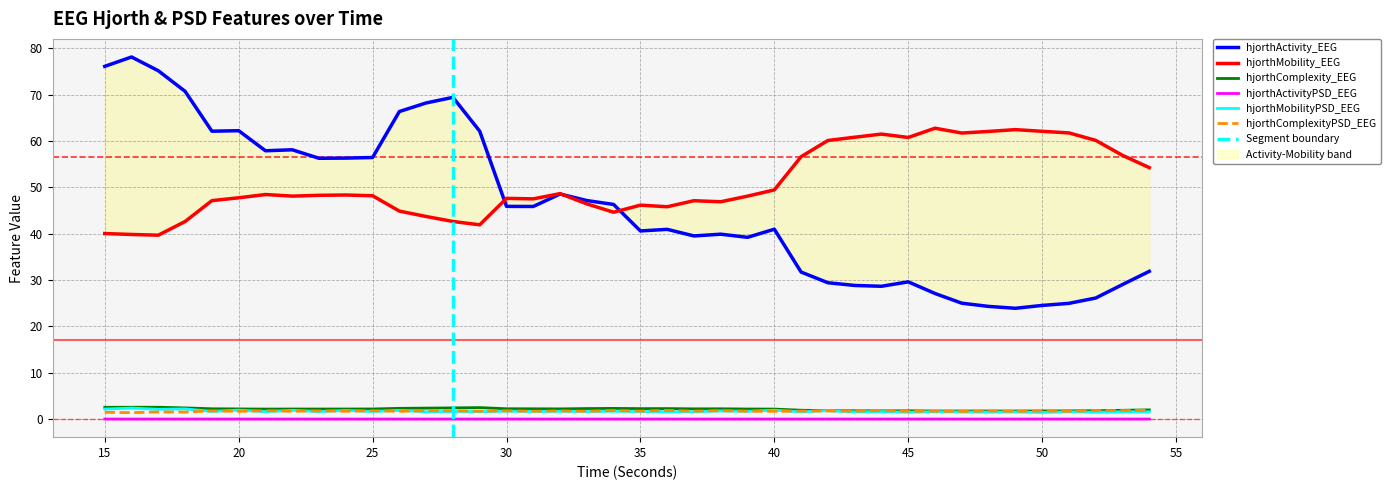

How many distinct data groups are displayed?

6